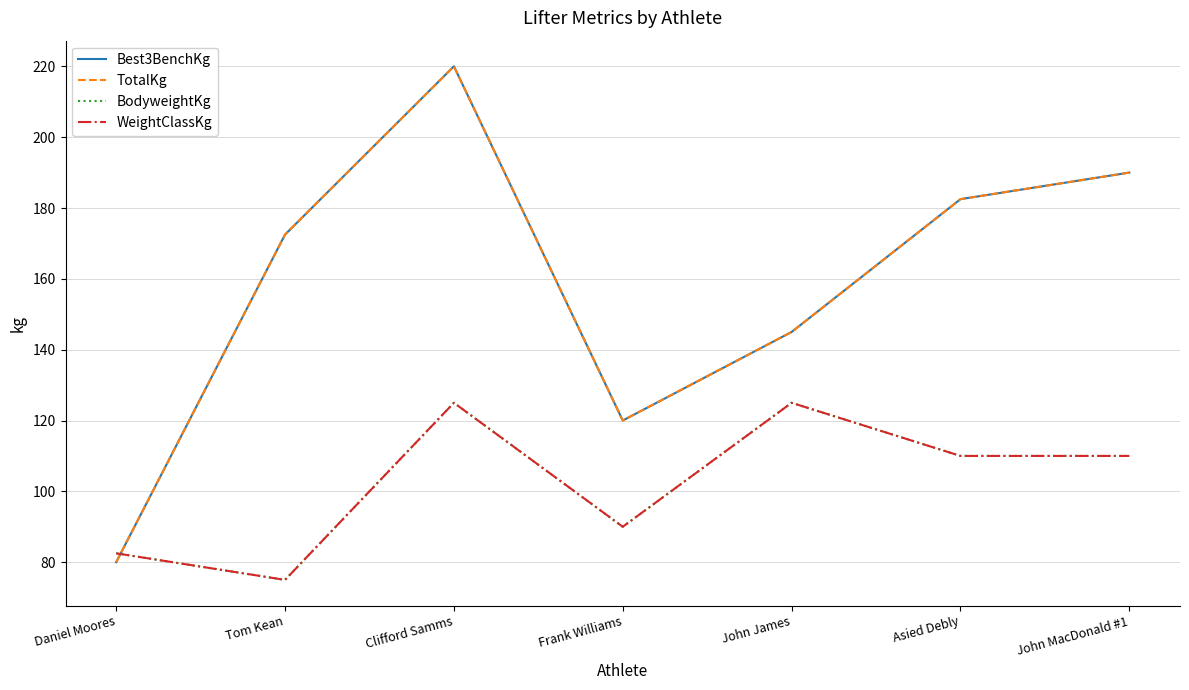

Which series has the largest total across all categories?

Best3BenchKg